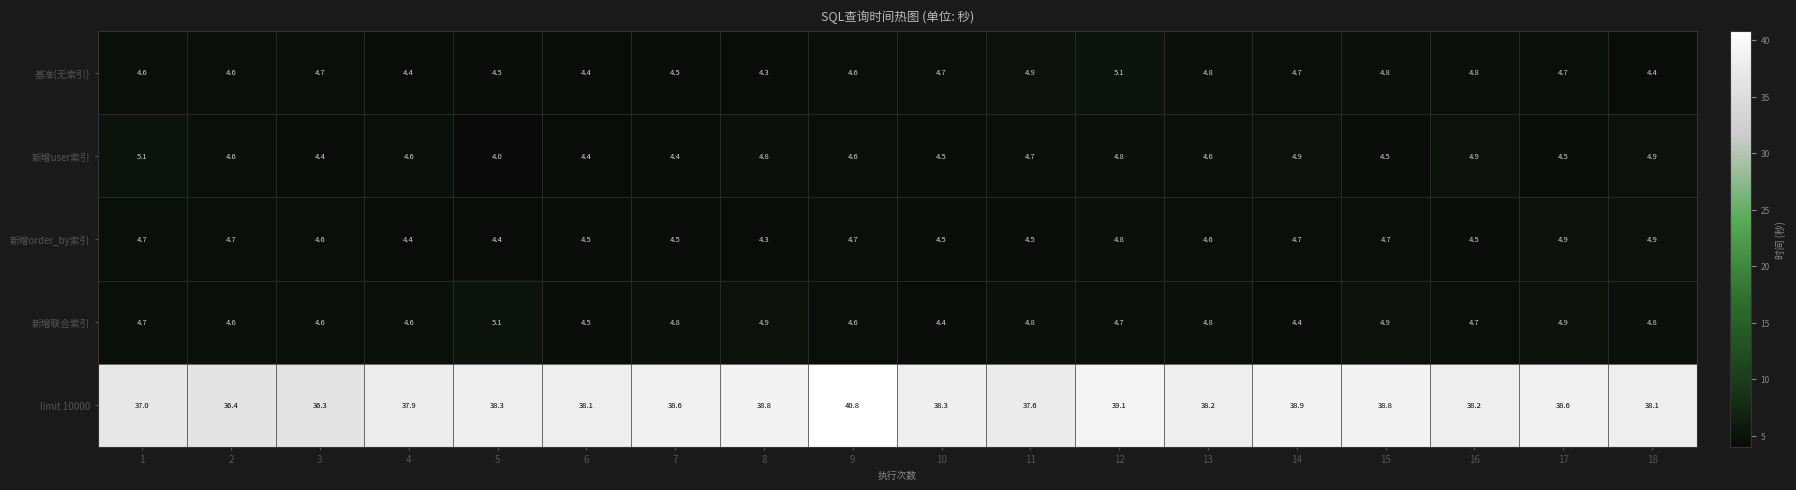

Where is 新增user索引 nearest to the value 4?

5